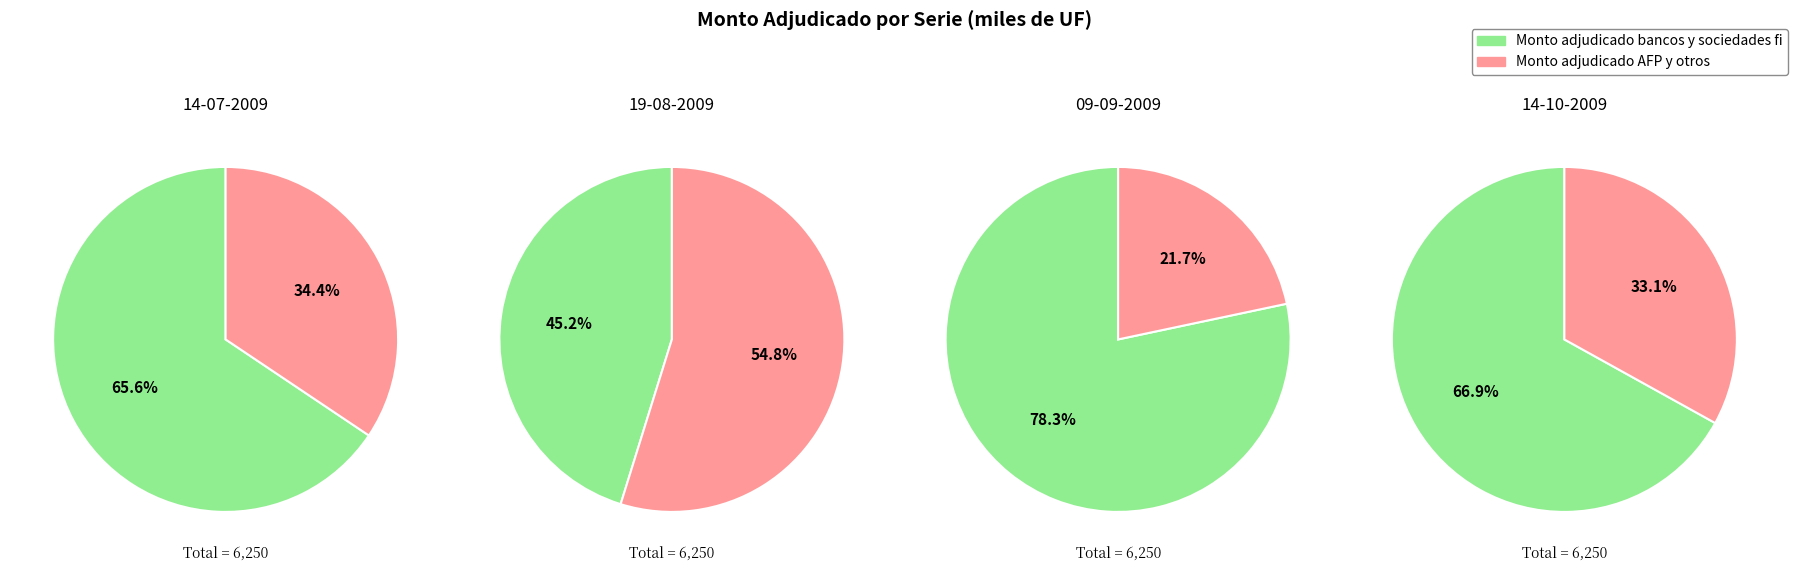

The 14-10-2009 slice represents 26% of the pie. True or false?

True